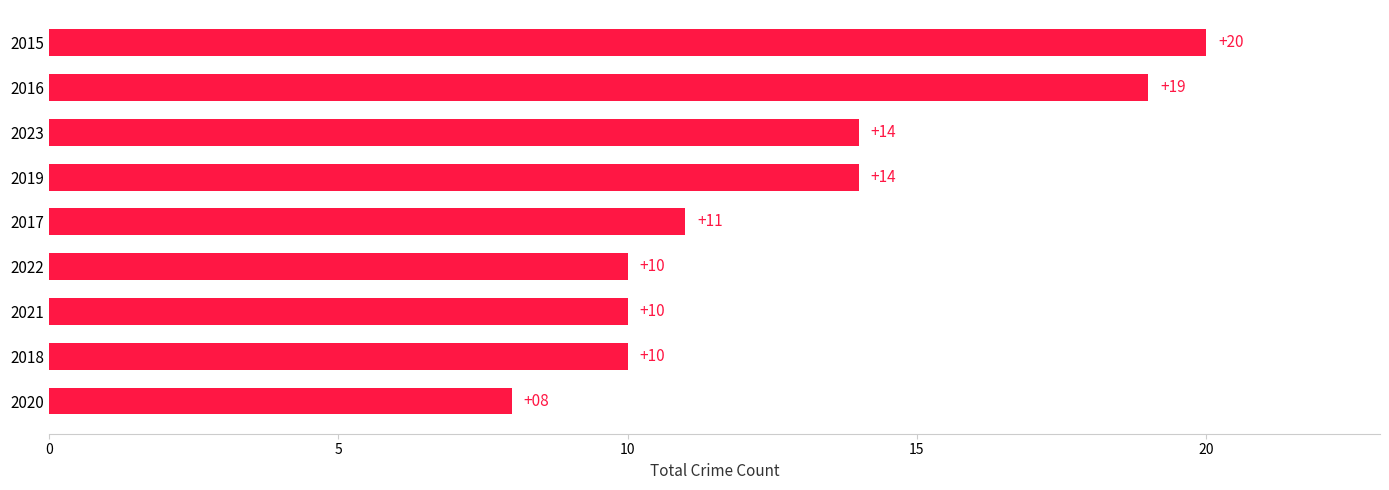

Does the chart contain any negative values?

No